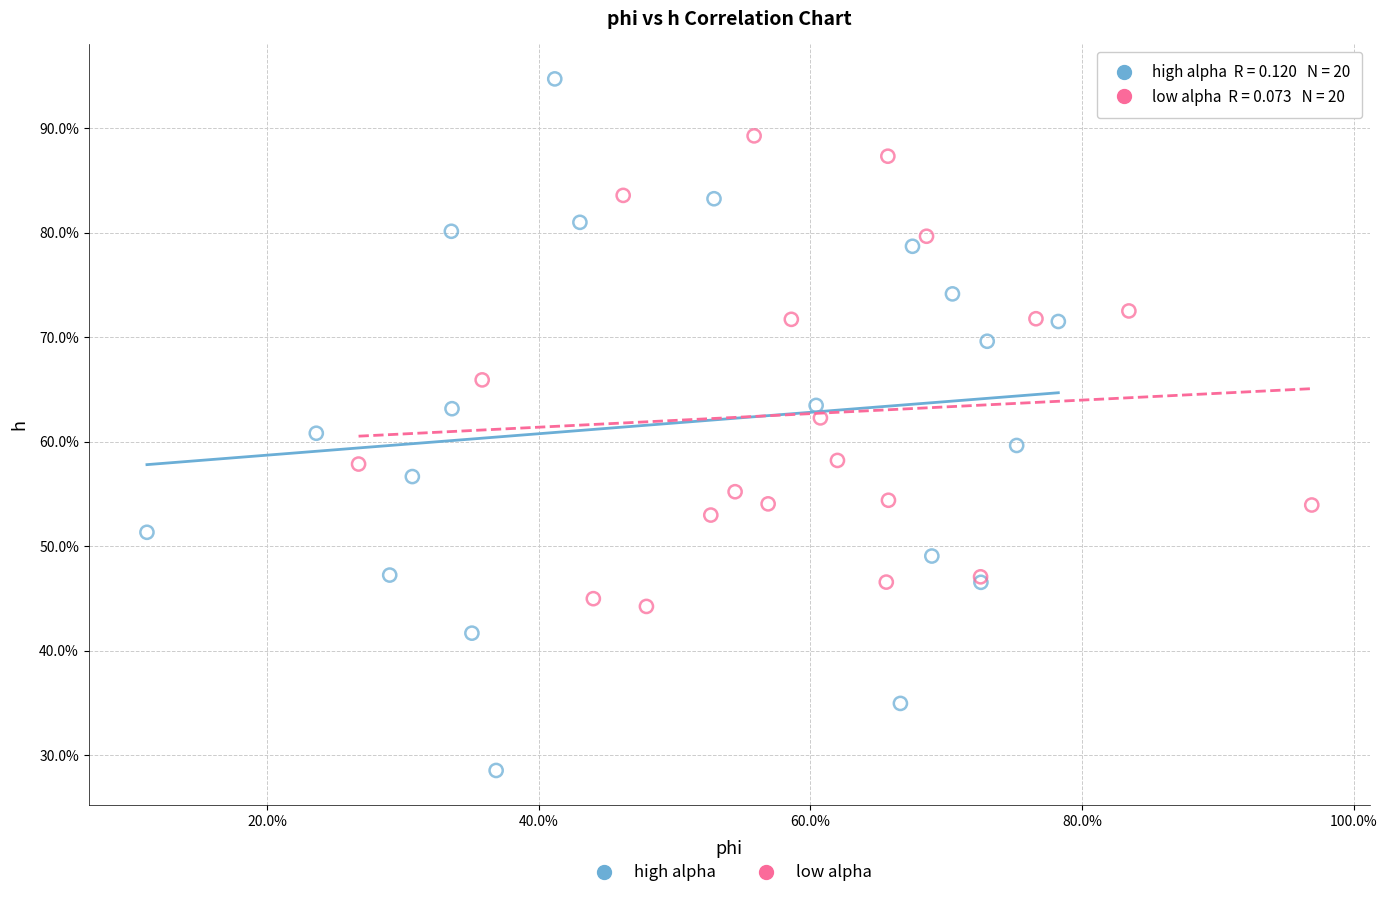

Which series has the largest Y range (max minus min)?

high alpha